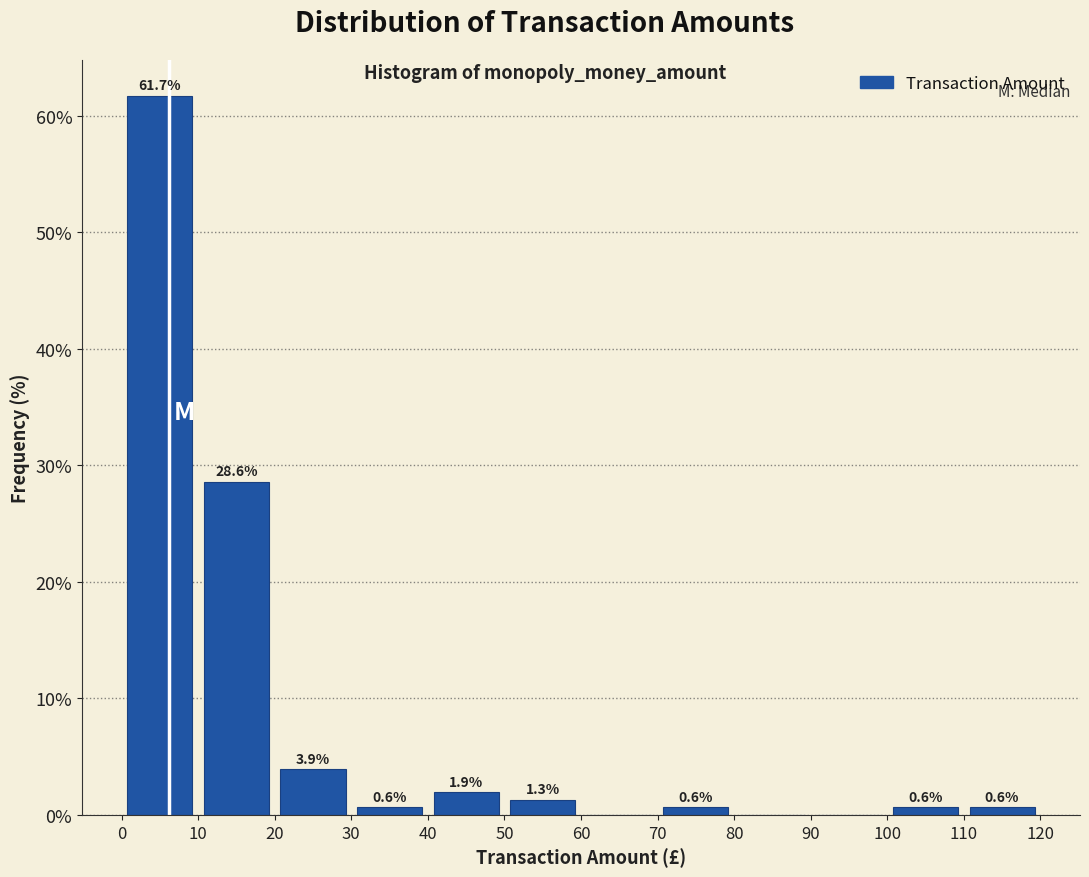

Which range on the x-axis has the tallest bar?

0 to 10